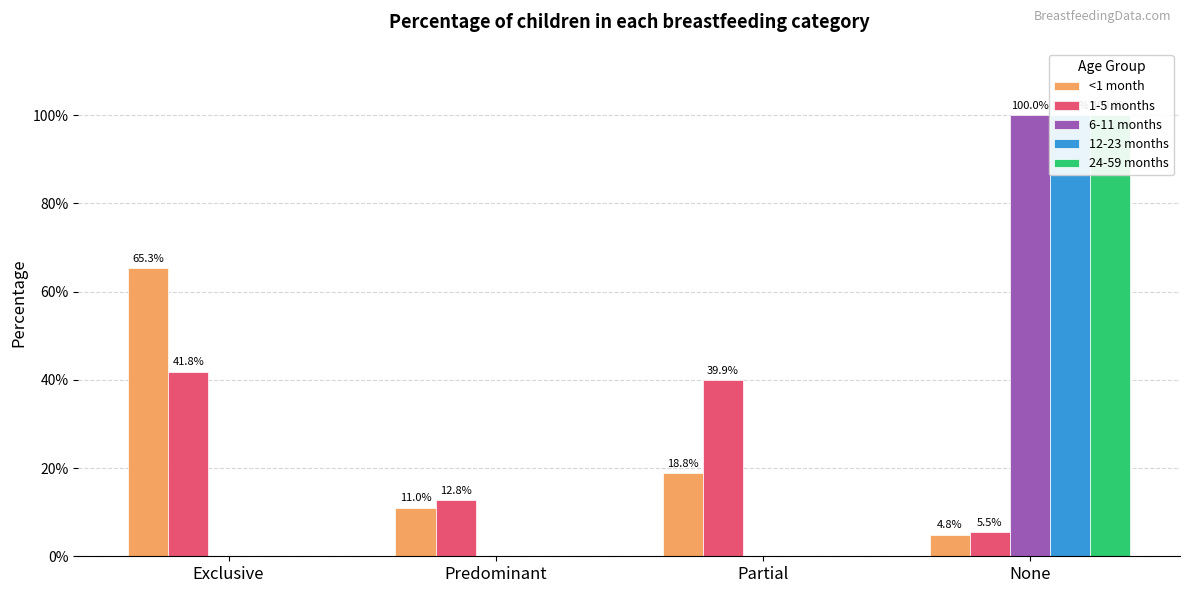

What is the spread (max minus min) of values at Exclusive?

0.7